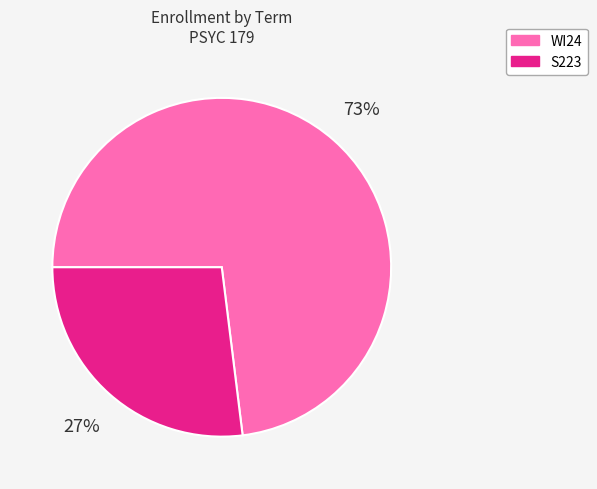

To the nearest percent, what portion does WI24 represent?

73%